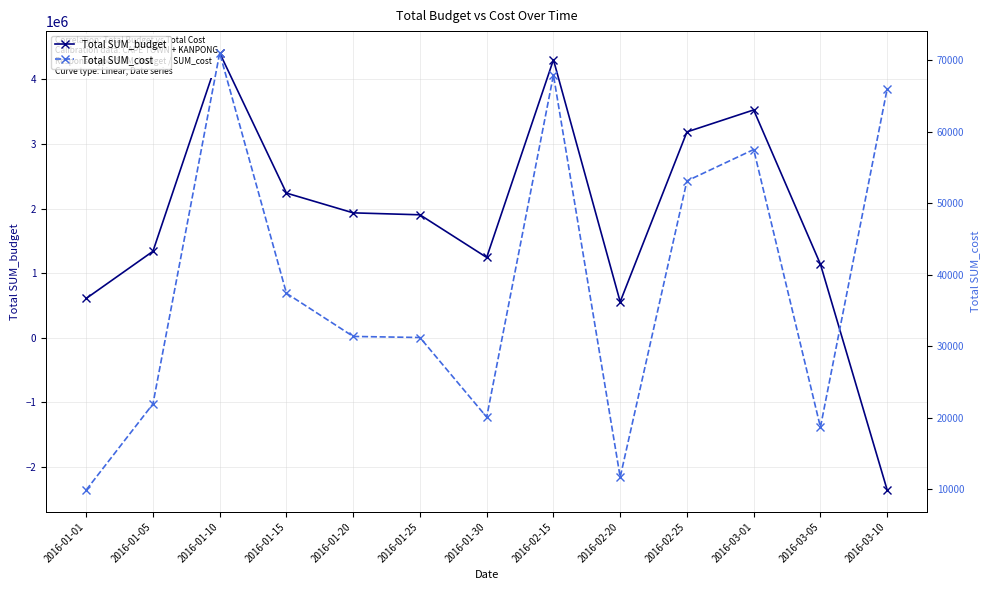

What is the lowest value of the Total SUM_cost series?

9880